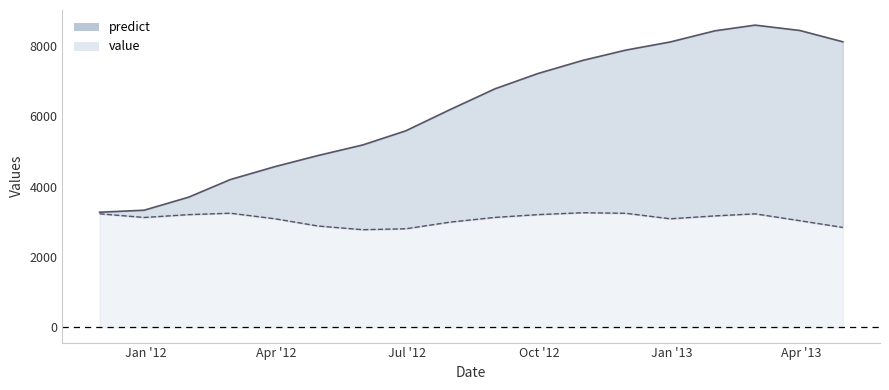

What is the maximum value for predict?

8587.8